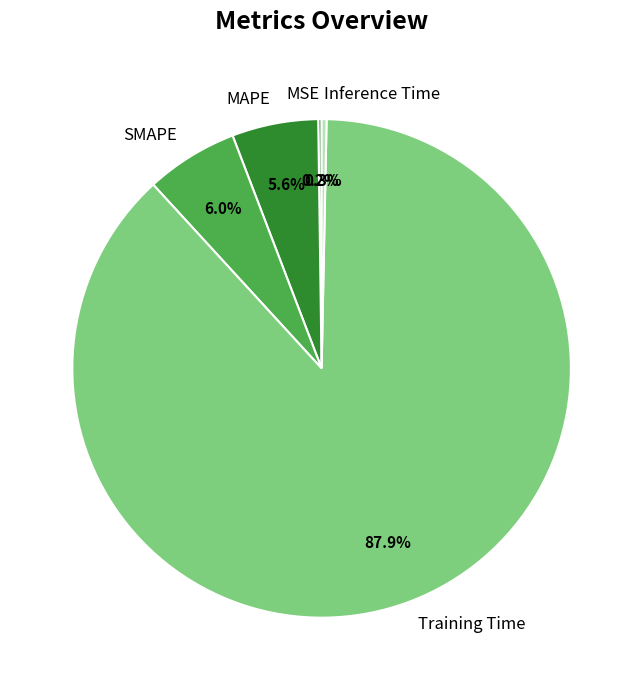

Which has a higher value, Training Time or Inference Time?

Training Time